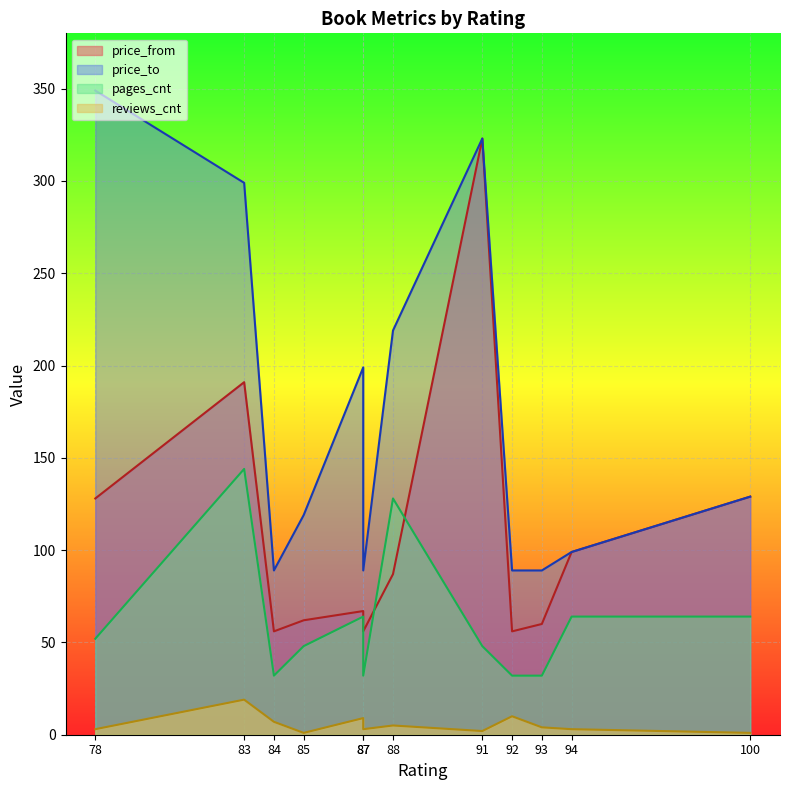

At how many categories does at least one series exceed 33?

12